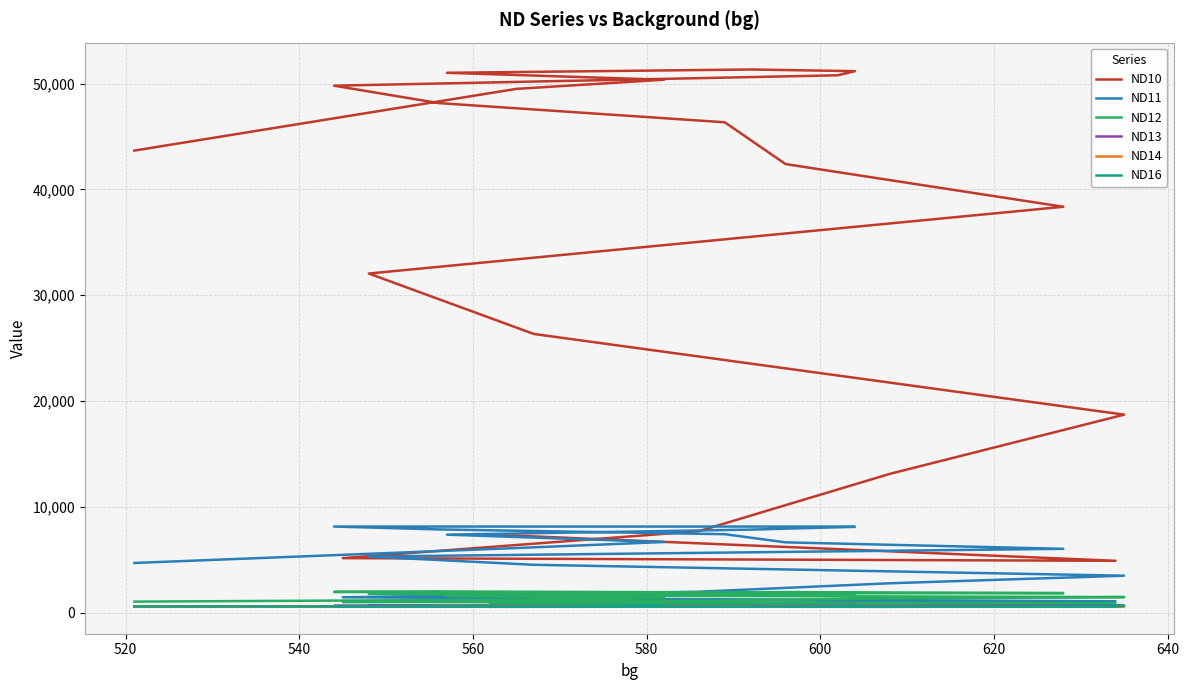

How many data points in ND12 are above 1613?

9